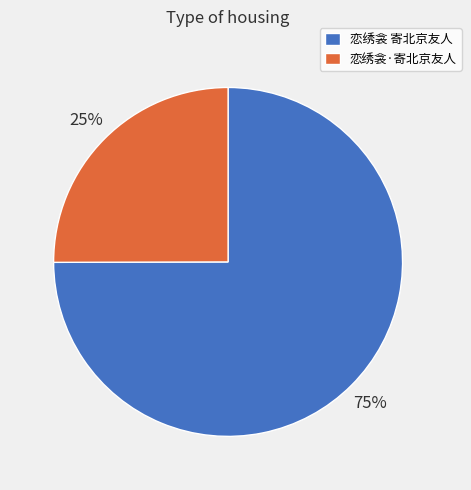

Do 恋绣衾 寄北京友人 and 恋绣衾·寄北京友人 together represent more than half of the pie?

Yes